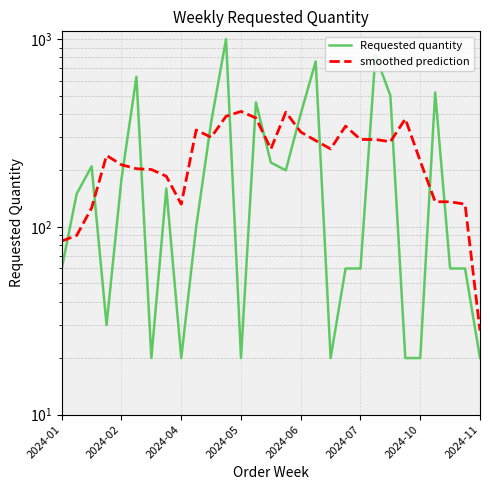

What is the average value of the smoothed prediction series?

244